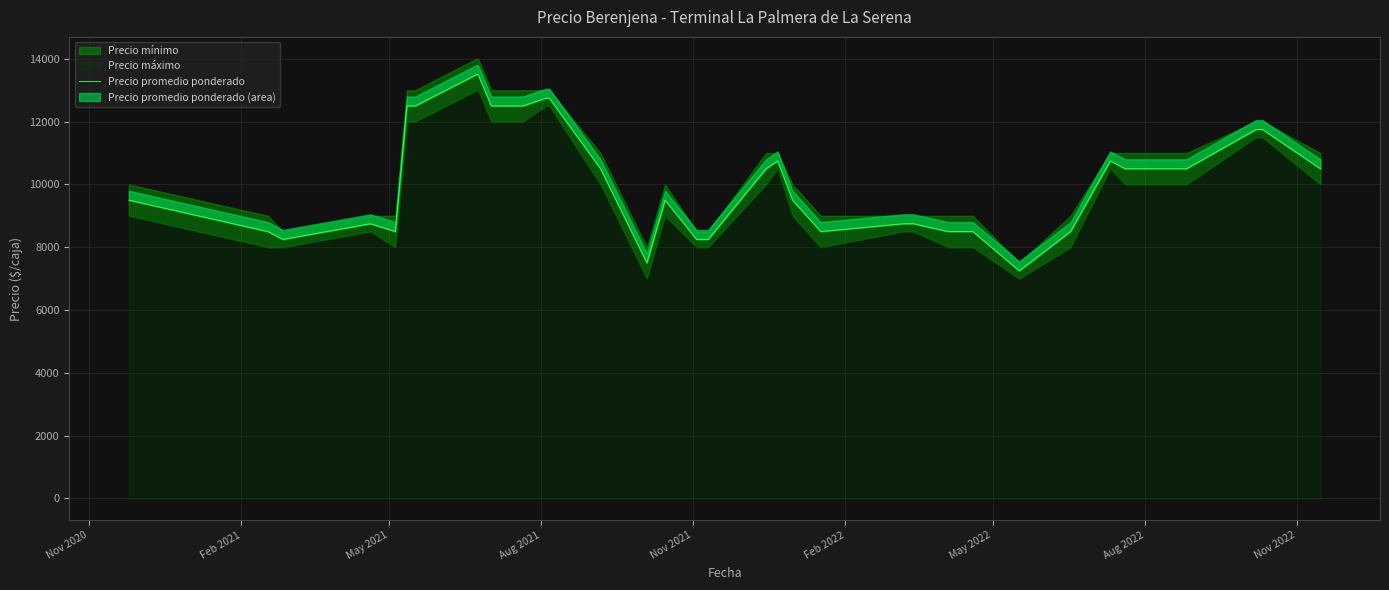

What is the sum of all values?

410250